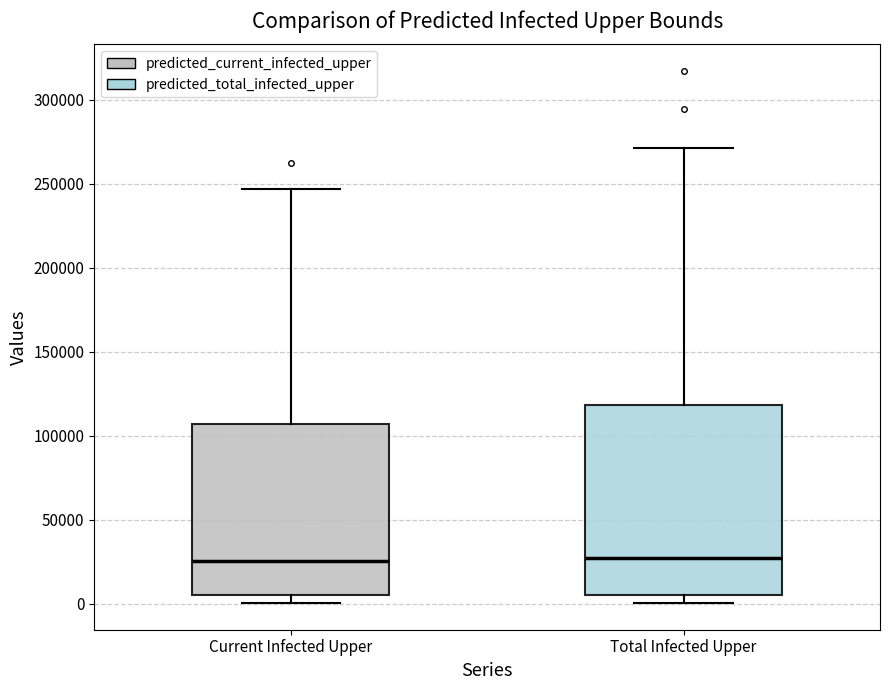

Which box is the tallest, from its lower edge to its upper edge?

Total Infected Upper